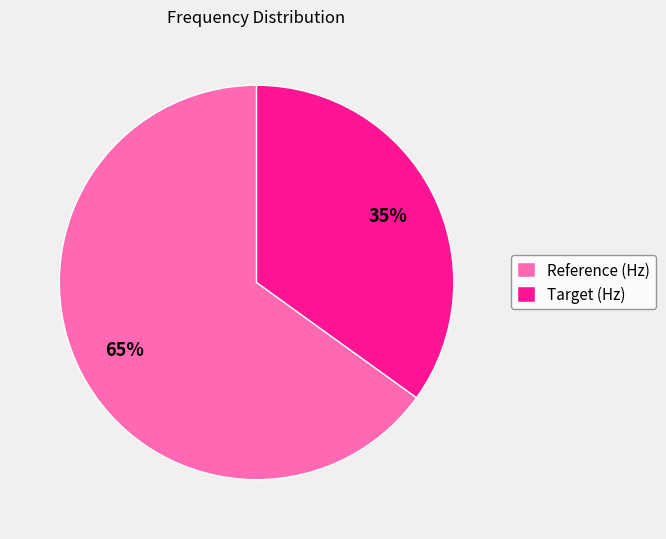

How many slices are in this pie chart?

2